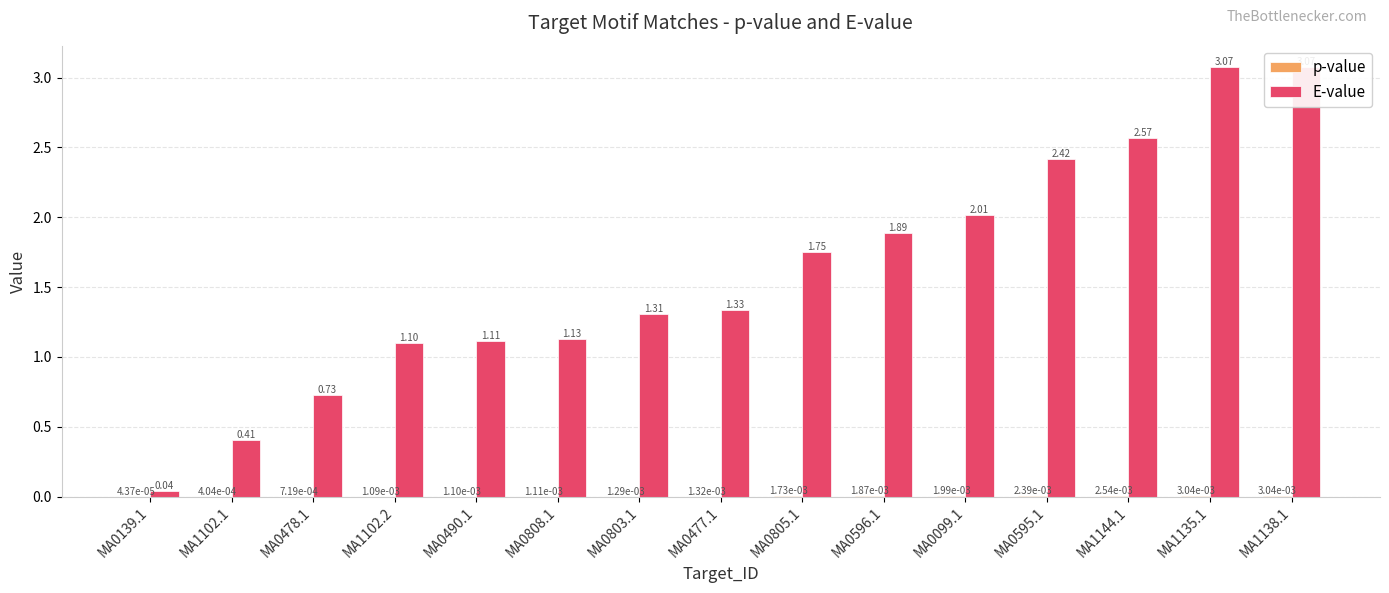

Reading left to right, extract all data points from this chart.

p-value: 0.0	0.0	0.0	0.0	0.0	0.0	0.0	0.0	0.0	0.0	0.0	0.0	0.0	0.0	0.0
E-value: 0.0	0.4	0.7	1.1	1.1	1.1	1.3	1.3	1.7	1.9	2.0	2.4	2.6	3.1	3.1